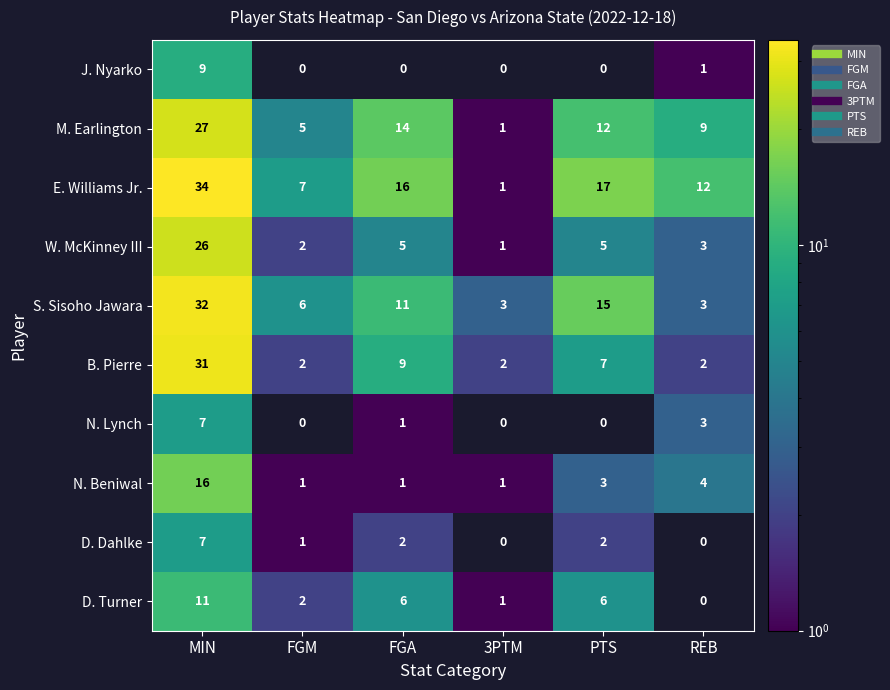

What is the average value of the M. Earlington series?

11